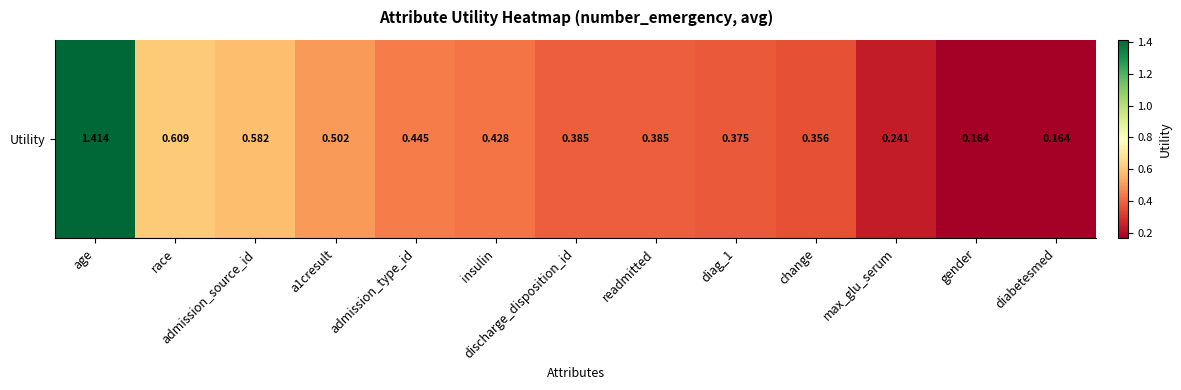

Reading left to right, transcribe all the data shown in this chart.

1.4	0.6	0.6	0.5	0.4	0.4	0.4	0.4	0.4	0.4	0.2	0.2	0.2